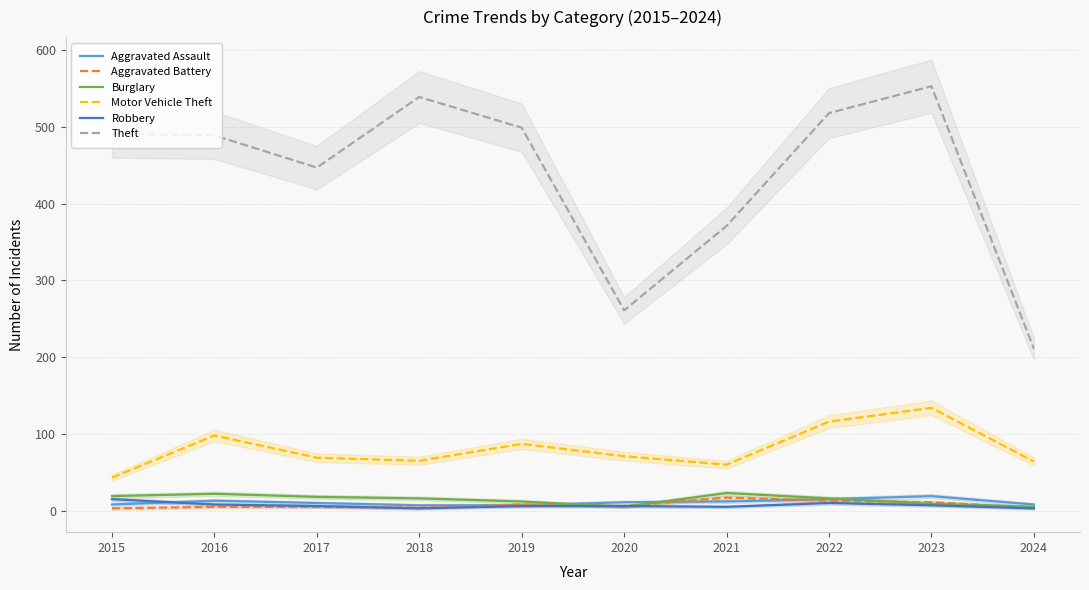

True or false: Motor Vehicle Theft and Aggravated Battery cross at least once.

False